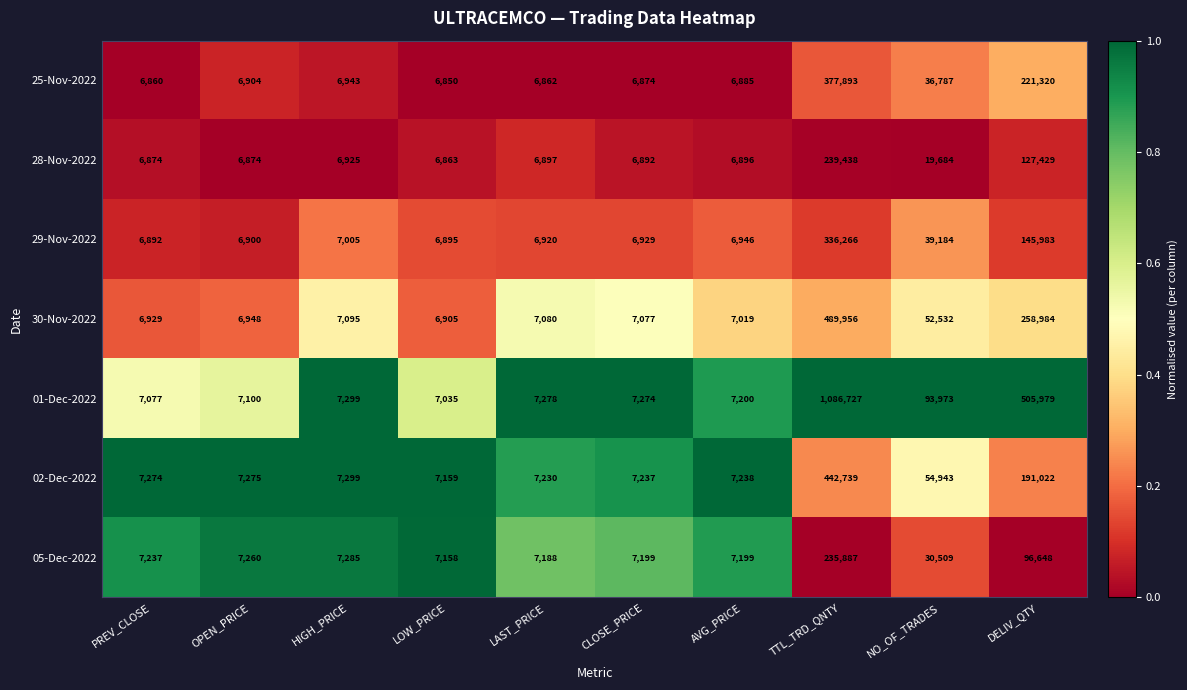

Which series changed the most between OPEN_PRICE and LOW_PRICE?

02-Dec-2022